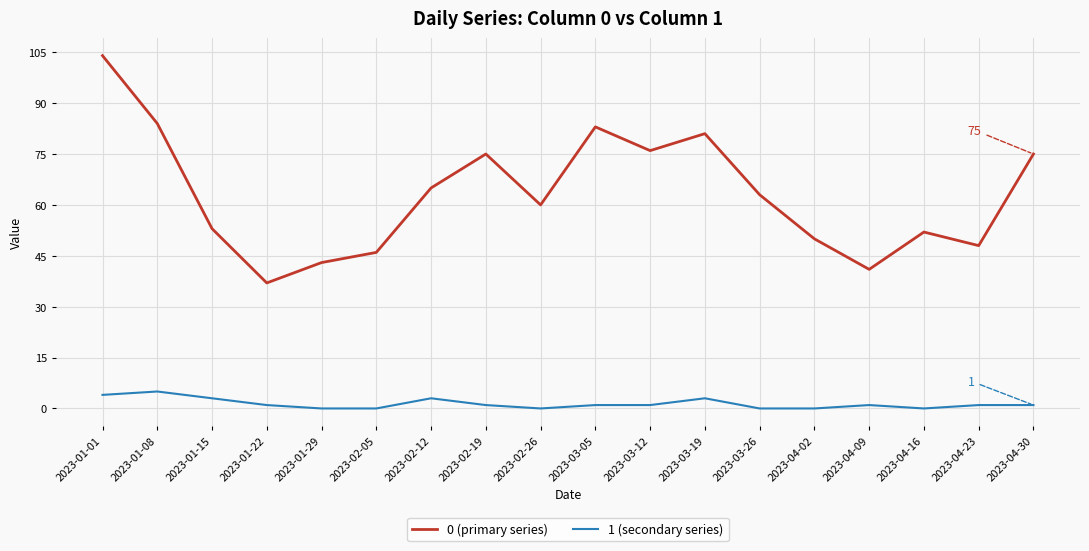

Reading left to right, list all the values displayed in this chart.

0 (primary series): 104	84	53	37	43	46	65	75	60	83	76	81	63	50	41	52	48	75
1 (secondary series): 4	5	3	1	0	0	3	1	0	1	1	3	0	0	1	0	1	1